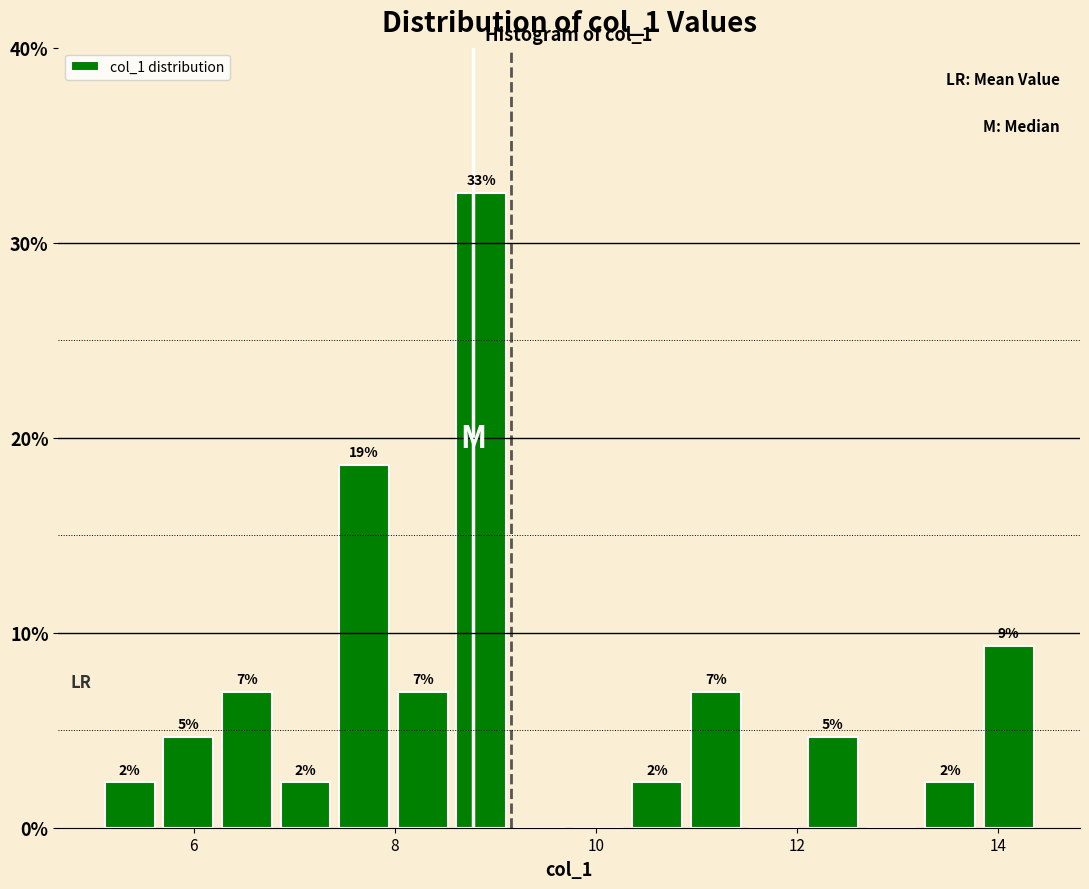

Read against the x-axis, roughly where is the centre of the tallest bar?

8.8